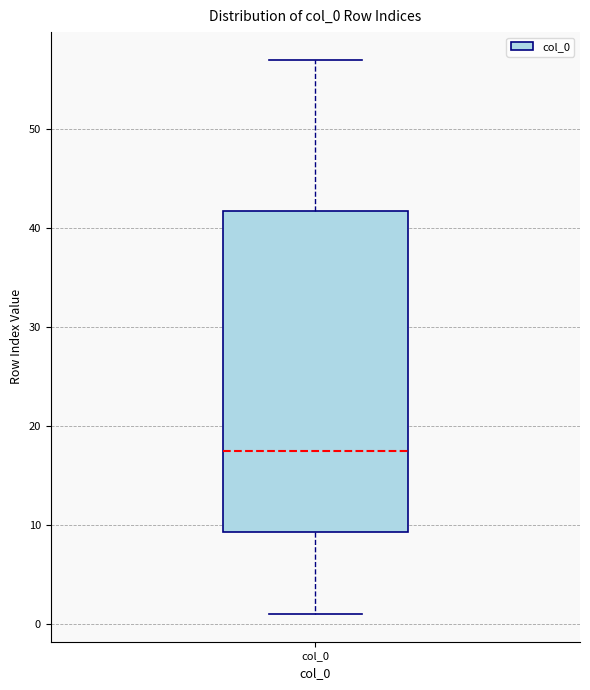

Read this box plot against the y-axis: the position of the median line, the range covered by the box, and the ends of both whiskers. The values are not printed on the chart, so give them approximately, as read against the axis.

median 18, box 9 to 42, whiskers 1 to 57